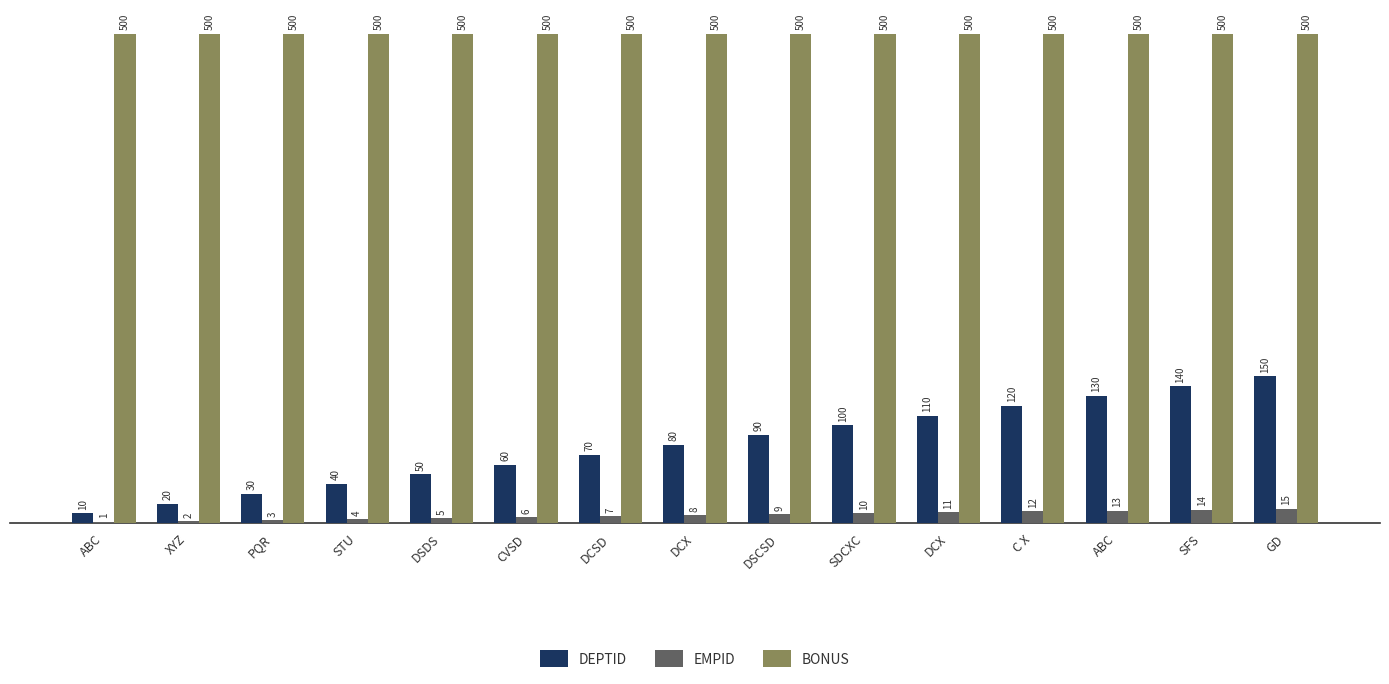

Reading right to left, extract all data points from this chart.

DEPTID: GD=150	SFS=140	ABC=130	C X=120	DCX=110	SDCXC=100	DSCSD=90	DCX=80	DCSD=70	CVSD=60	DSDS=50	STU=40	PQR=30	XYZ=20	ABC=10
EMPID: GD=15	SFS=14	ABC=13	C X=12	DCX=11	SDCXC=10	DSCSD=9	DCX=8	DCSD=7	CVSD=6	DSDS=5	STU=4	PQR=3	XYZ=2	ABC=1
BONUS: GD=500	SFS=500	ABC=500	C X=500	DCX=500	SDCXC=500	DSCSD=500	DCX=500	DCSD=500	CVSD=500	DSDS=500	STU=500	PQR=500	XYZ=500	ABC=500